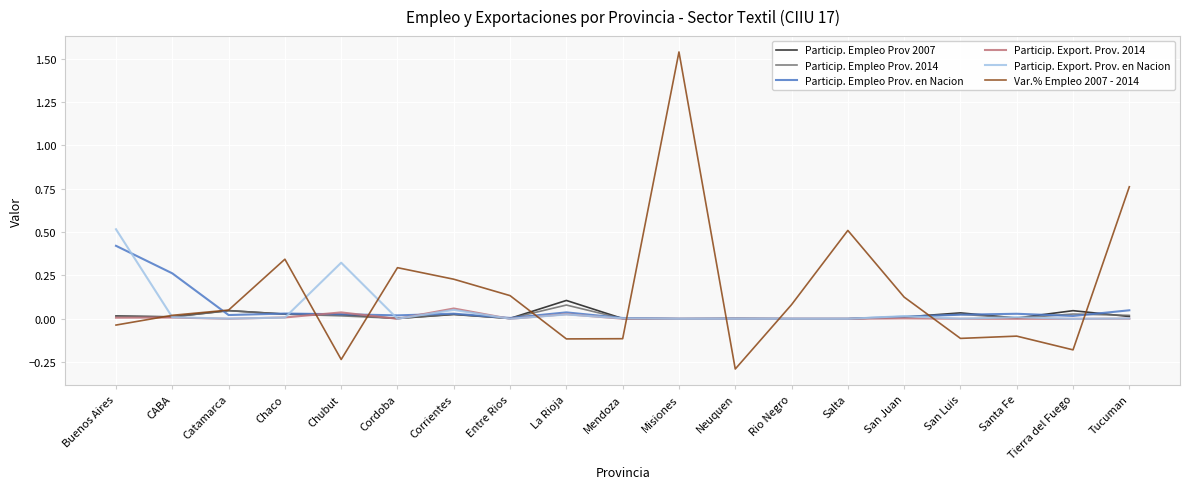

What are all the series names shown in the legend?

Particip. Empleo Prov 2007, Particip. Empleo Prov. 2014, Particip. Empleo Prov. en Nacion, Particip. Export. Prov. 2014, Particip. Export. Prov. en Nacion, Var.% Empleo 2007 - 2014